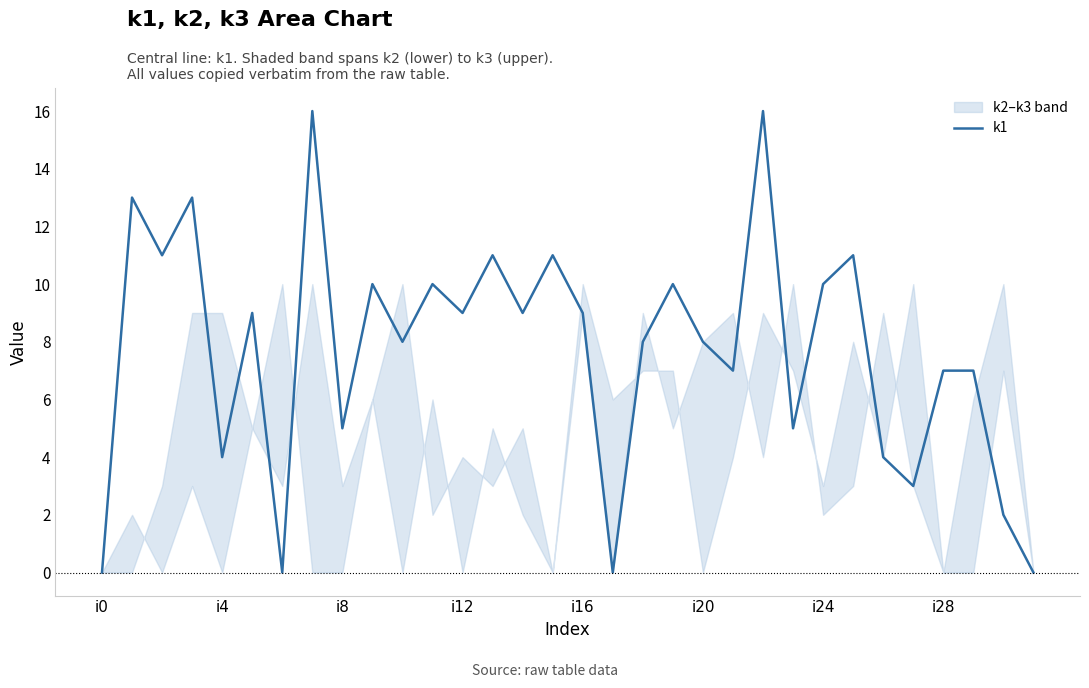

True or false: the data has more than 2 interior local peaks.

True